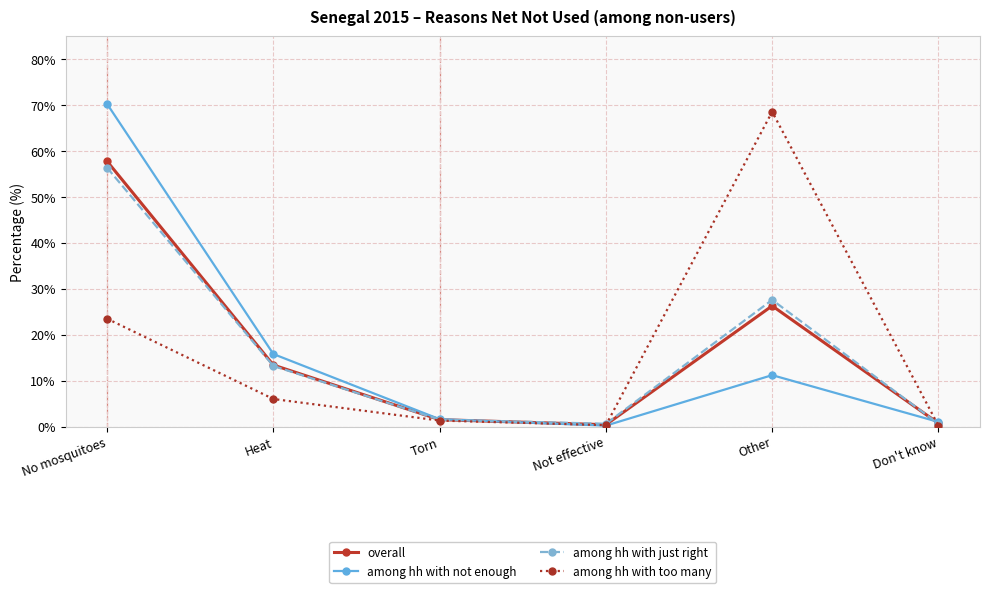

What is the approximate value of among hh with not enough at Don't know?

1.0